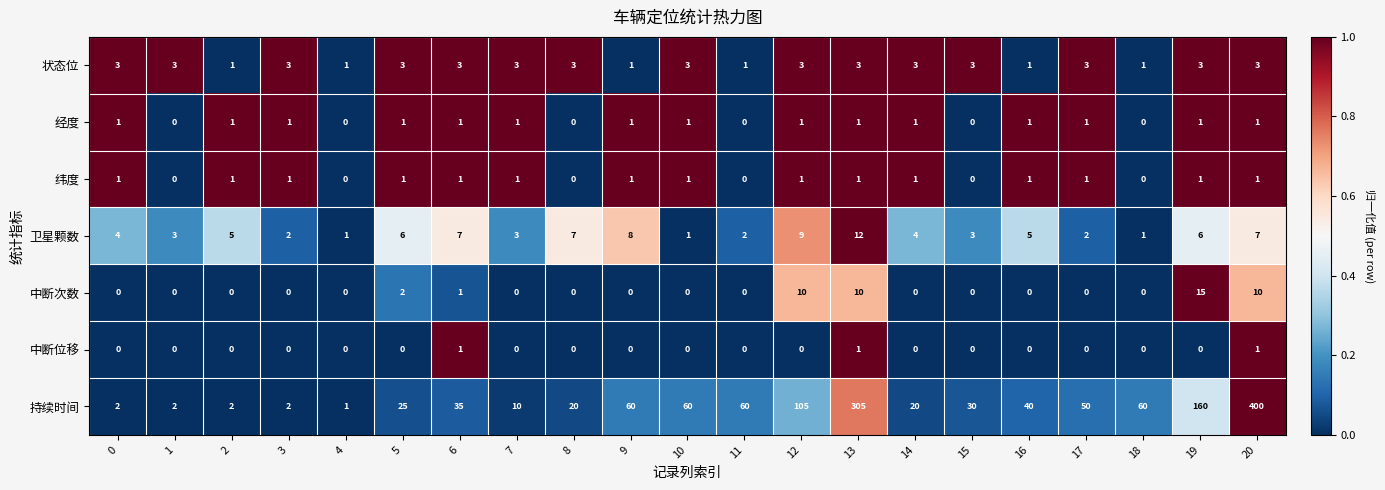

What is the difference between the maximum and minimum values in the 持续时间 series?

399